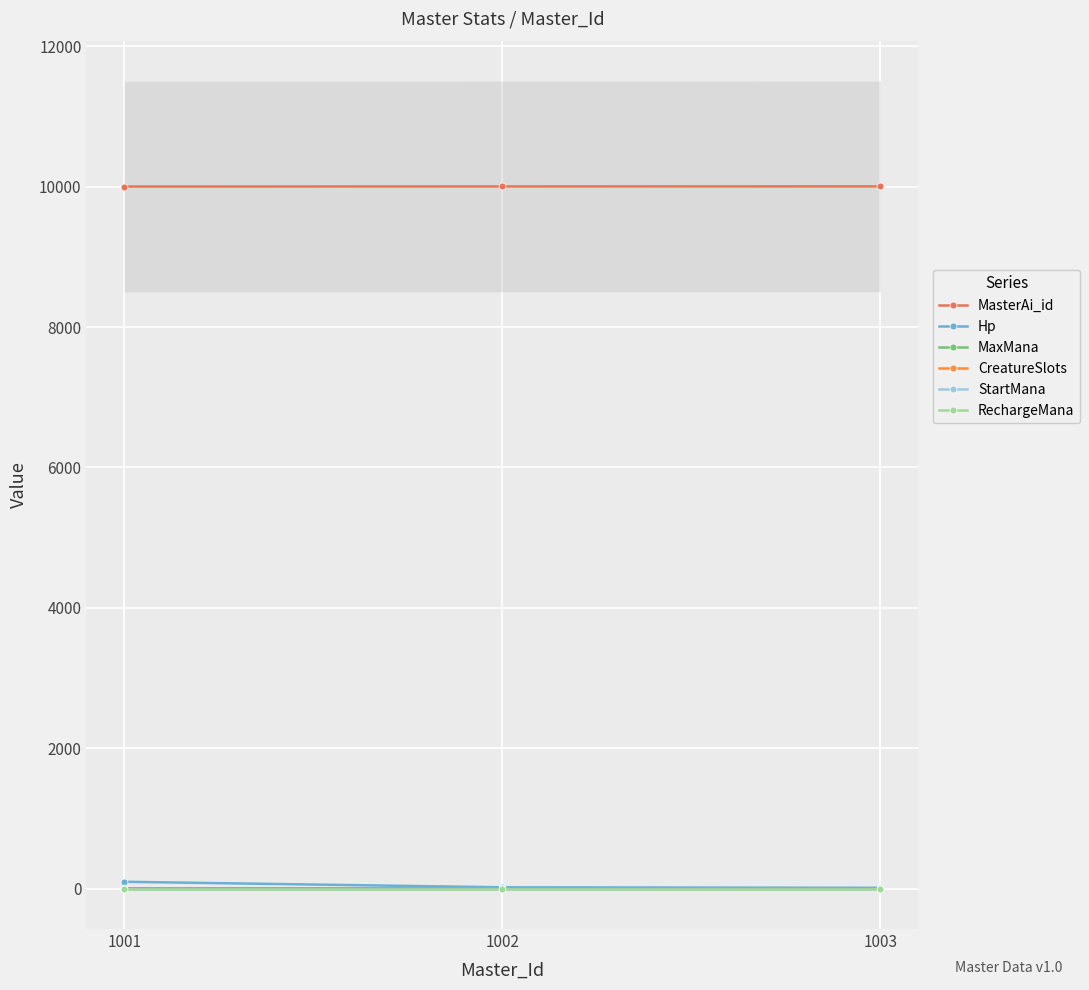

What is the minimum value for MasterAi_id?

10001